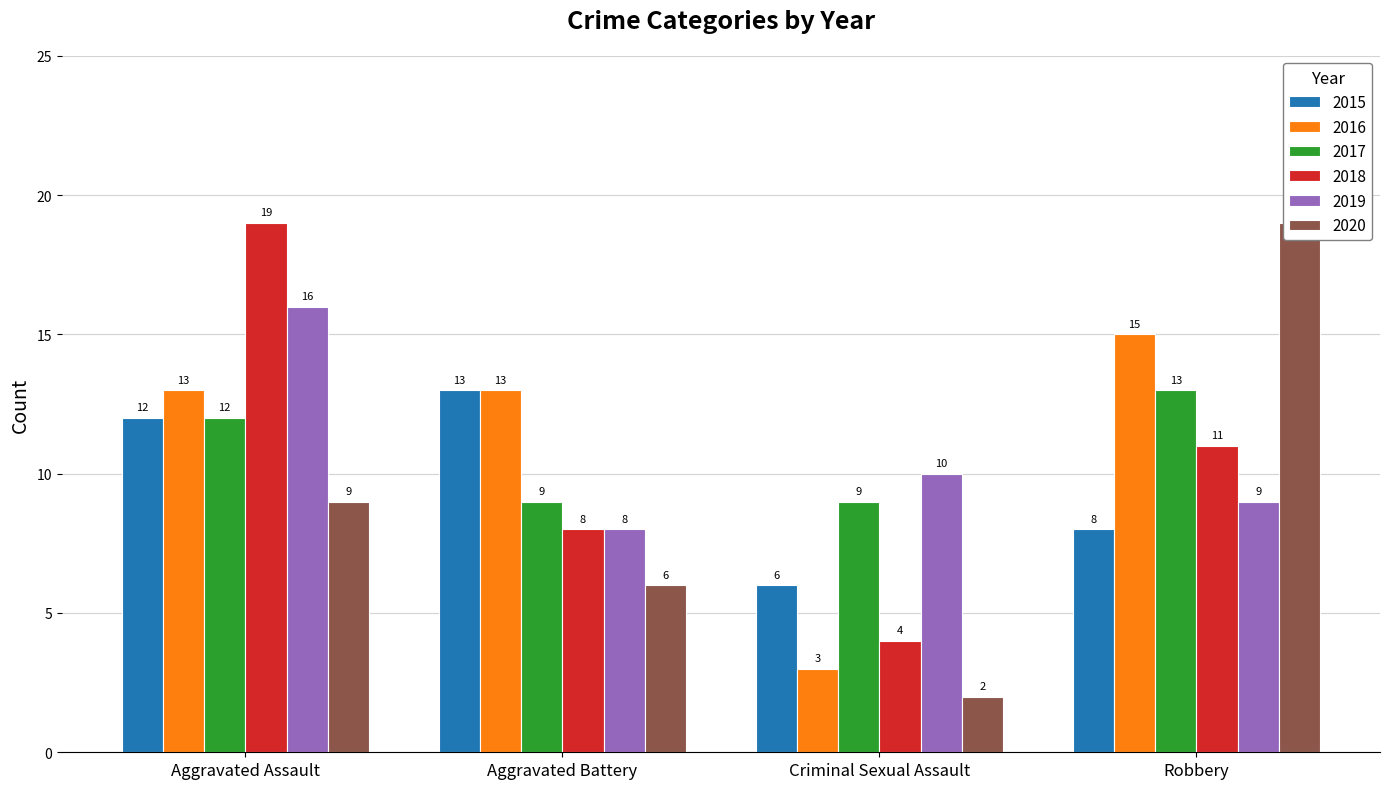

What is the average value of the 2015 series?

10